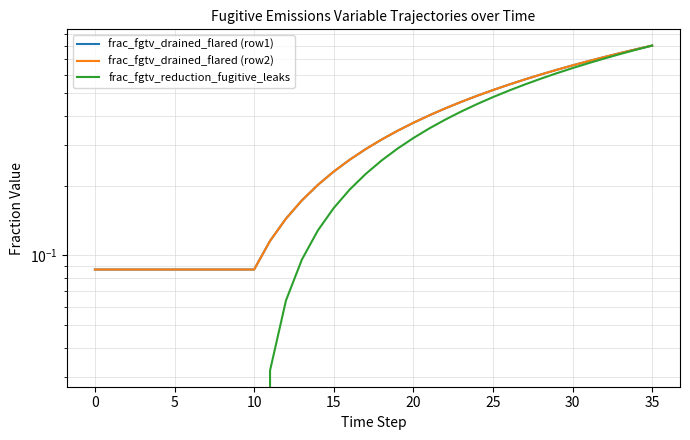

What value does the frac_fgtv_reduction_fugitive_leaks series have at 16?

0.2